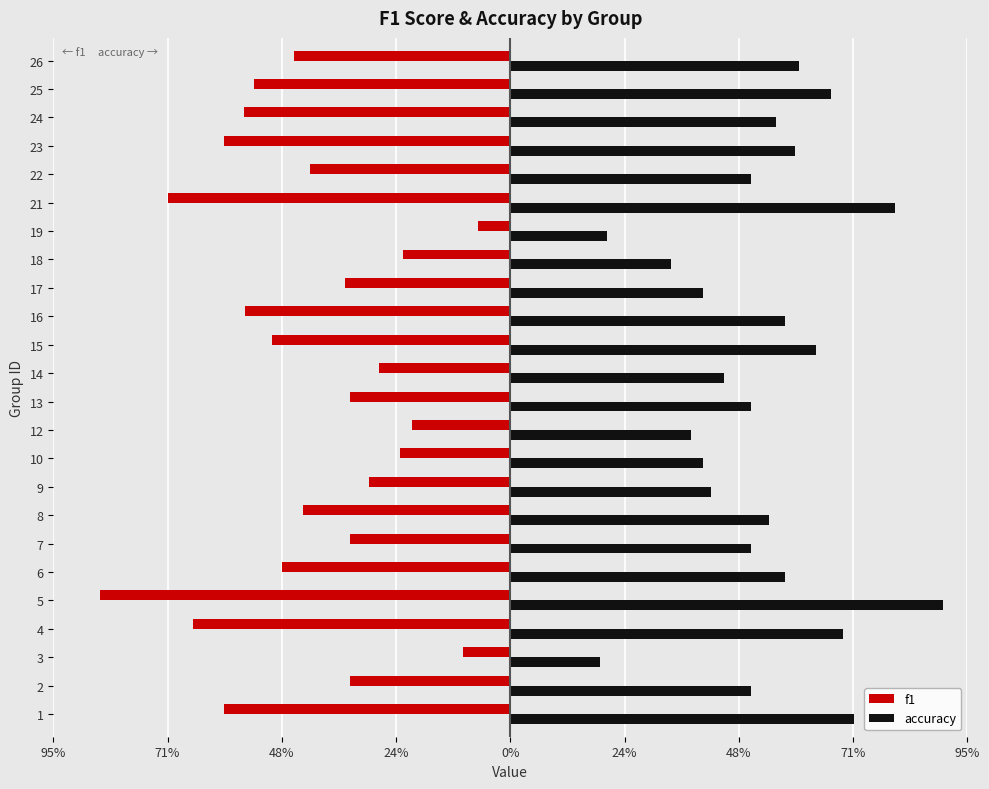

What is the lowest value of the f1 series?

-0.9